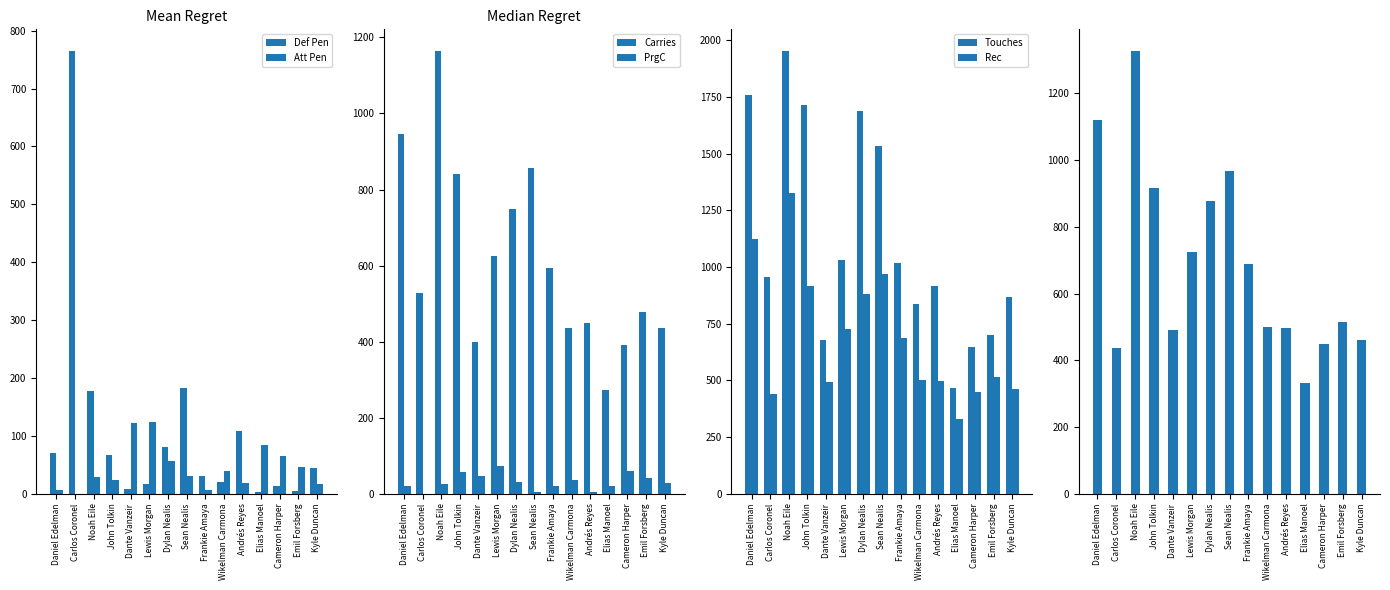

How many values in PrgC are above zero?

14